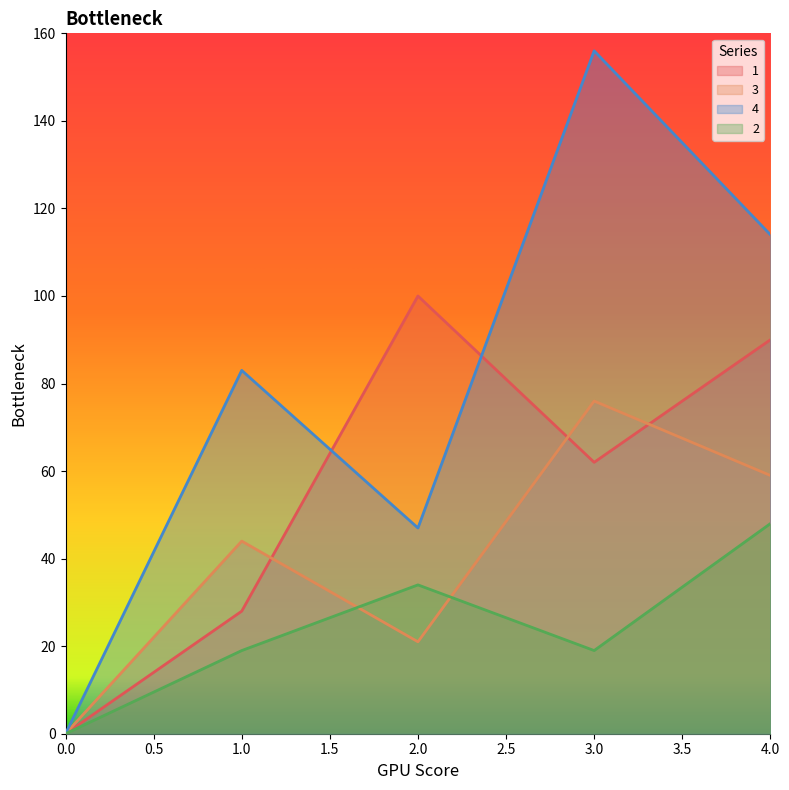

True or false: 2 and 4 intersect in this chart.

False